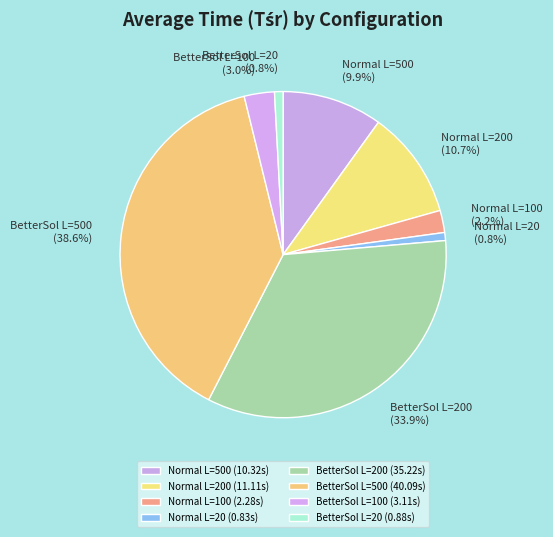

What is the largest slice in the pie chart?

BetterSol L=500